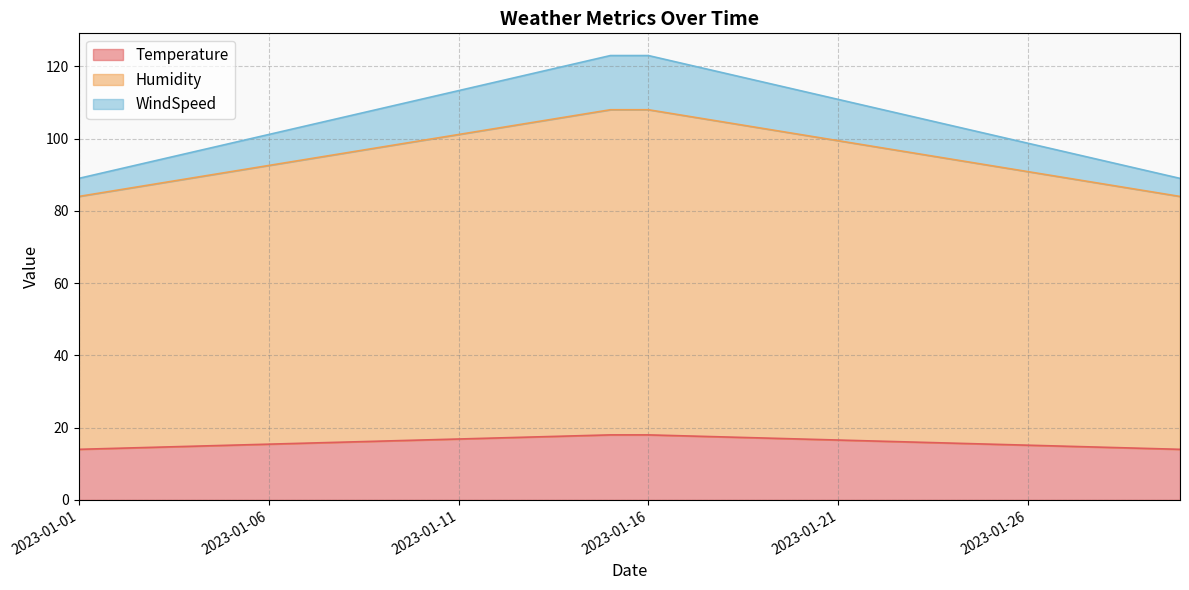

What is the difference between the second highest and minimum values in the Temperature series?

4.0